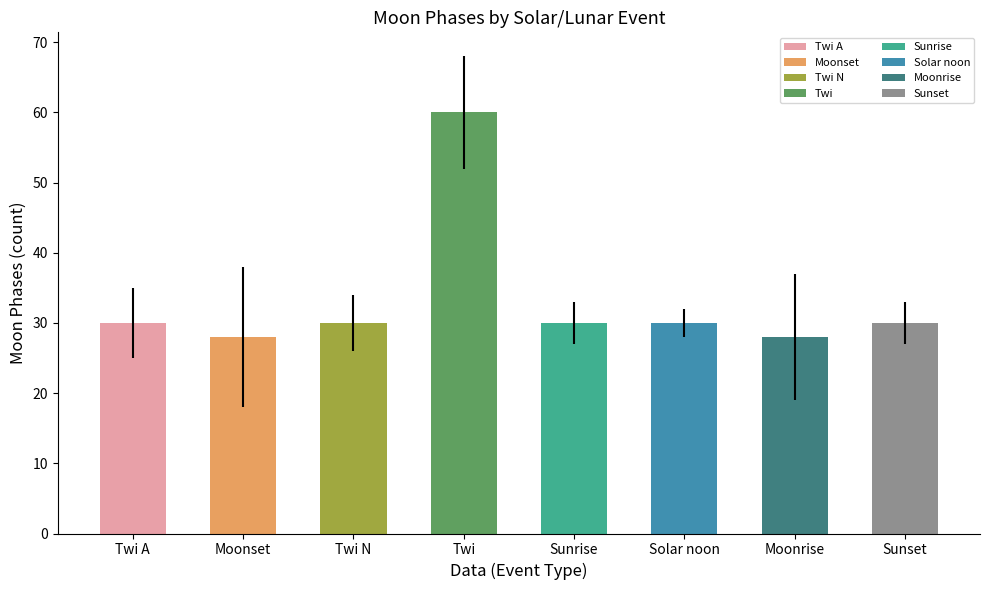

What is the sum of all values?

266